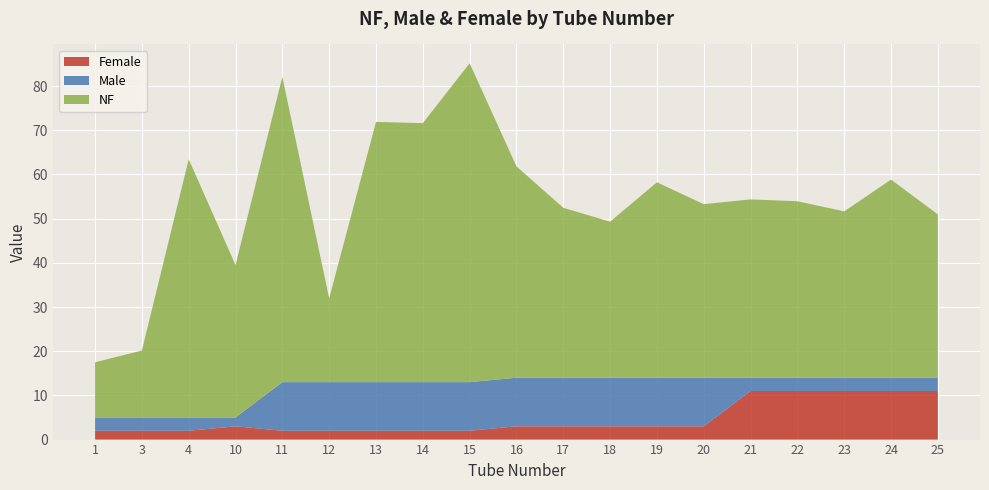

Reading left to right, extract all data points from this chart.

NF: 12.5	15.2	58.5	34.5	69.1	19.0	58.9	58.6	72.2	47.8	38.5	35.3	44.2	39.3	40.4	39.9	37.7	44.8	37.0
Male: 3.0	3.0	3.0	2.0	11.0	11.0	11.0	11.0	11.0	11.0	11.0	11.0	11.0	11.0	3.0	3.0	3.0	3.0	3.0
Female: 2.0	2.0	2.0	3.0	2.0	2.0	2.0	2.0	2.0	3.0	3.0	3.0	3.0	3.0	11.0	11.0	11.0	11.0	11.0